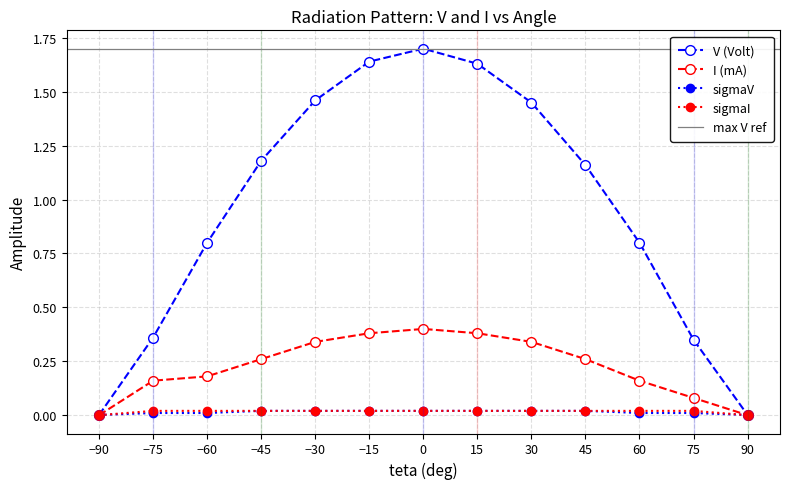

What is the total value across all series at 15?

2.0